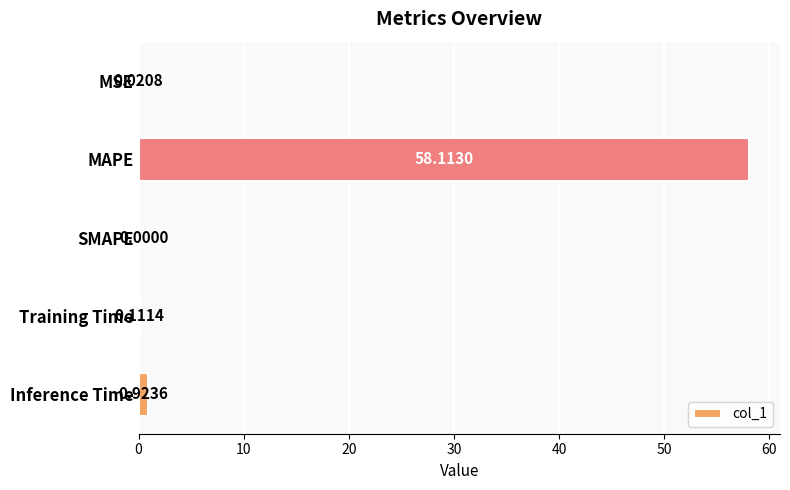

What is the change in value from MAPE to Training Time?

-58.0